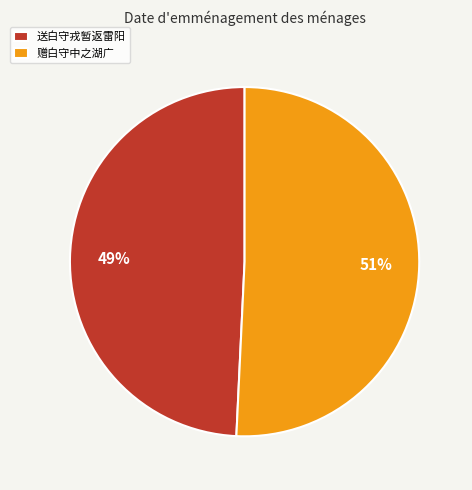

Combined, do 赠白守中之湖广 and 送白守戎暂返雷阳 account for over 50%?

Yes